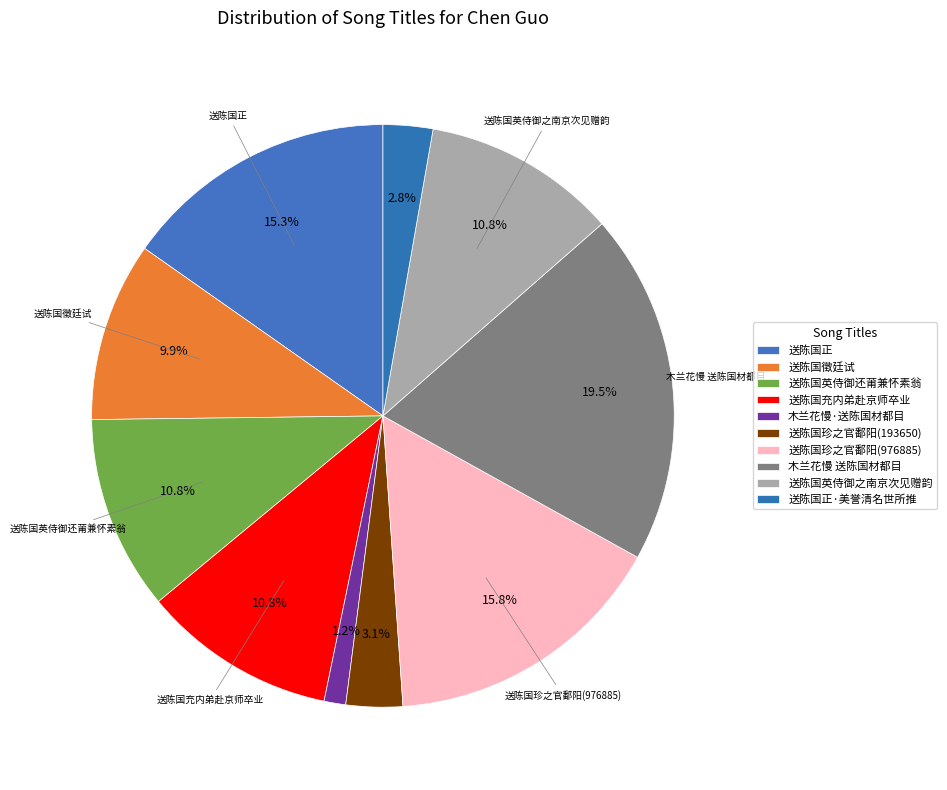

To the nearest percent, what is the average slice percentage?

10%